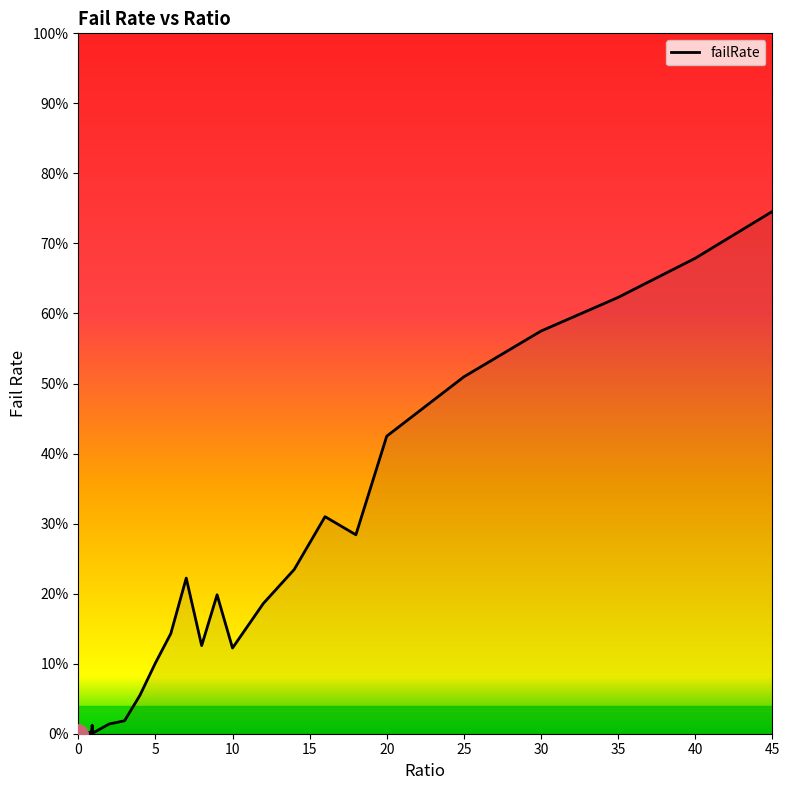

Is this an area chart (filled region under the line)?

Yes